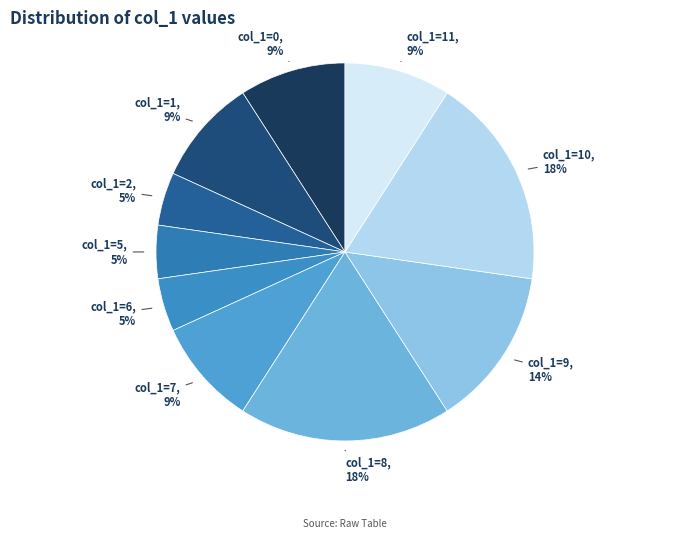

Is there any slice that represents more than half of the pie?

No